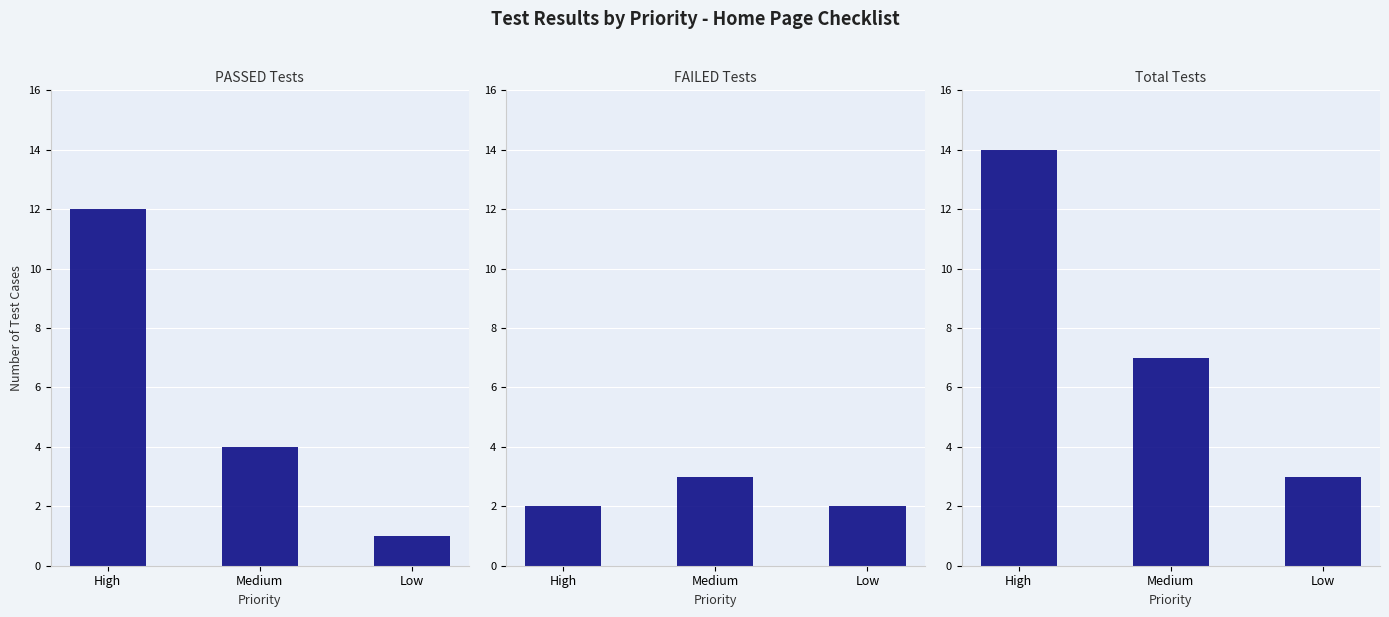

Reading left to right, transcribe all the data shown in this chart.

PASSED Tests: 12	4	1
FAILED Tests: 2	3	2
Total Tests: 14	7	3